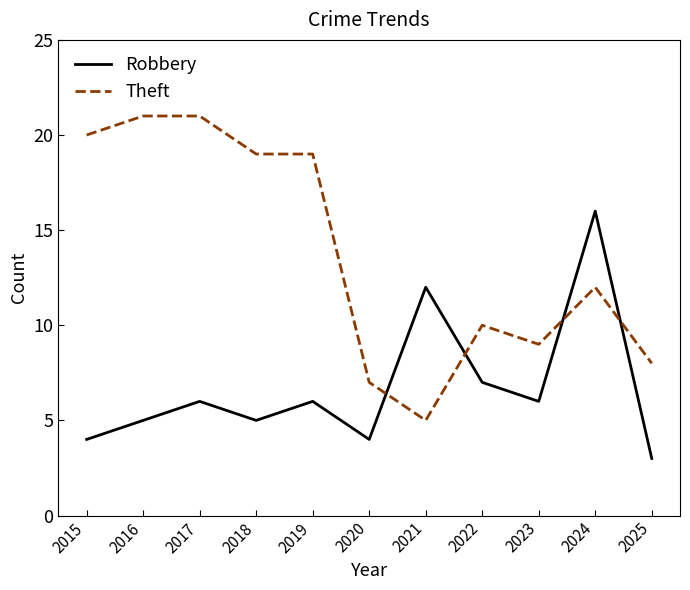

Is the value of Theft at 2019 greater than the value of Robbery at 2023?

Yes